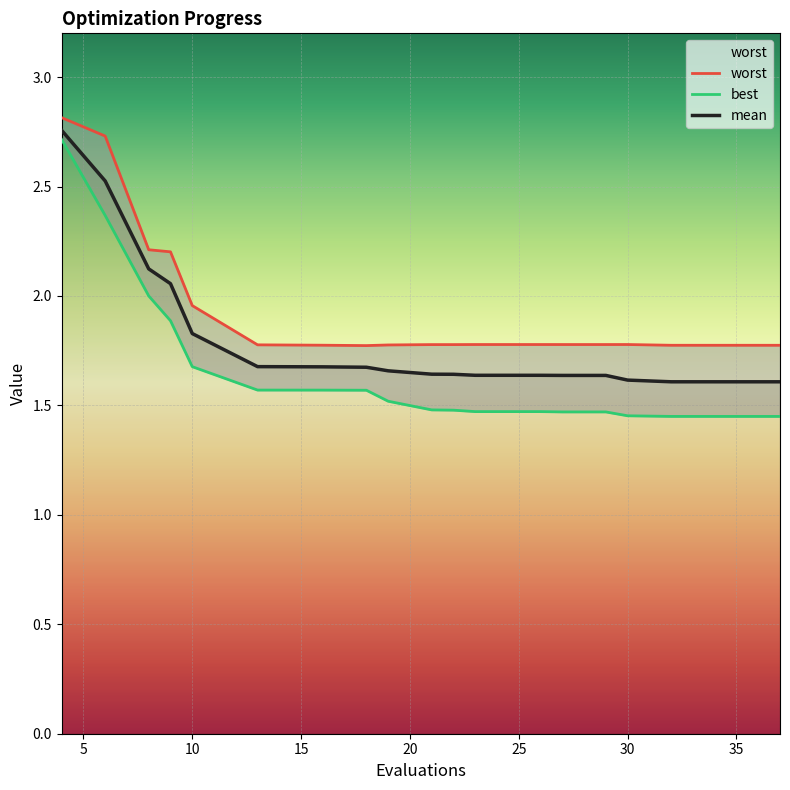

What is the smallest value displayed?

1.4